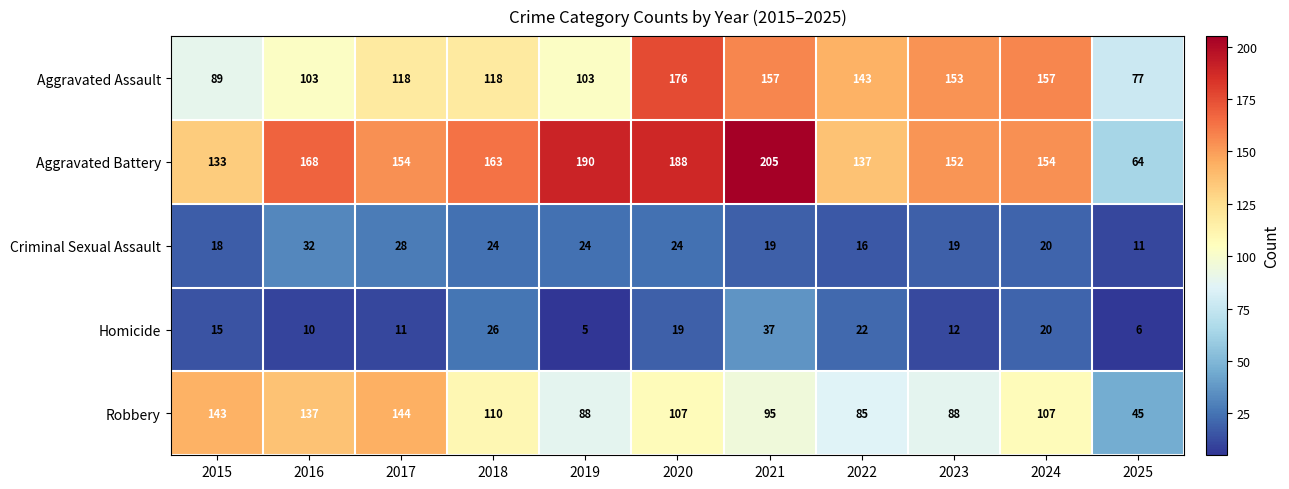

Which label corresponds to the largest value in the chart?

2021